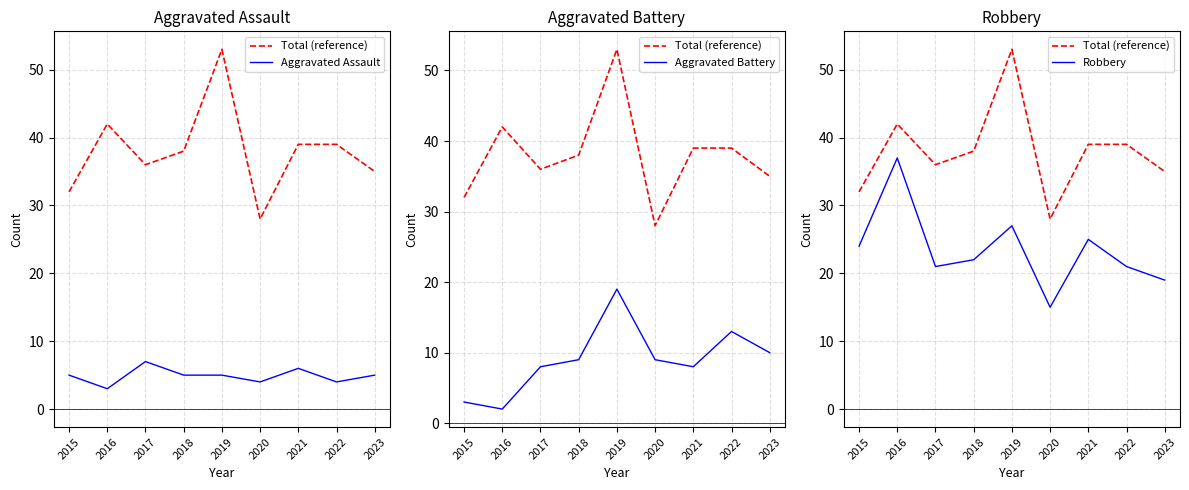

How many distinct data groups are displayed?

4